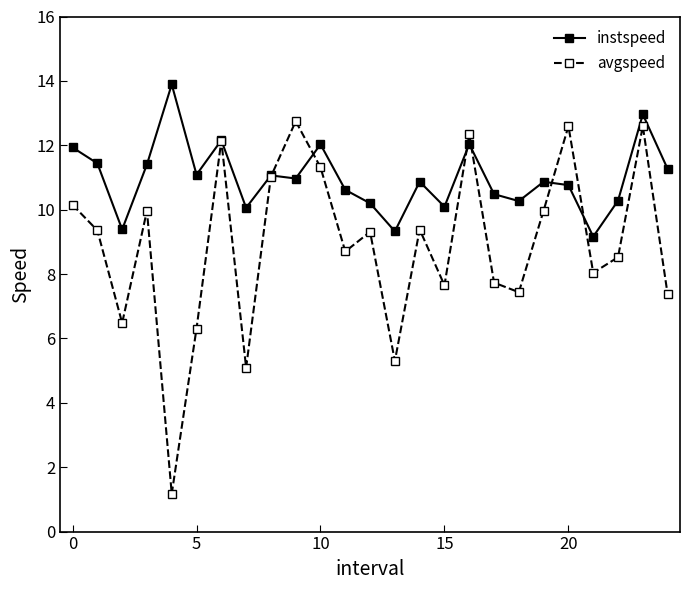

Which series has the largest total across all categories?

instspeed